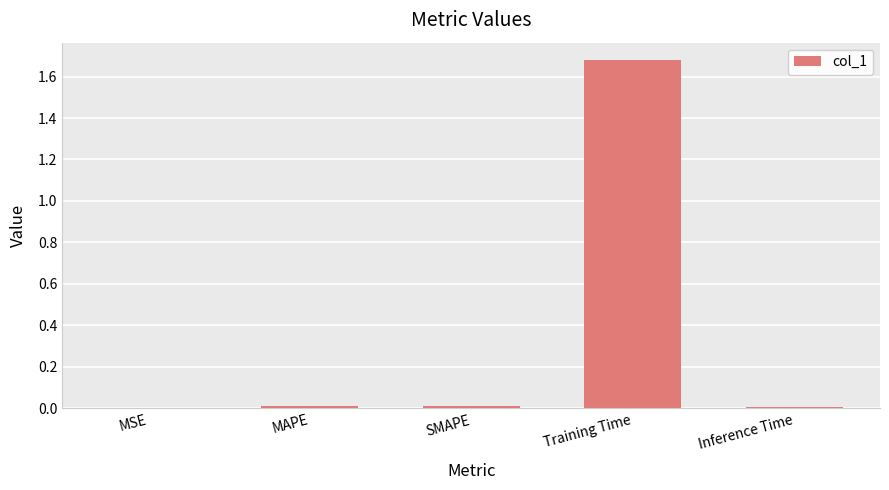

The value at MSE is 0.0. True or false?

True